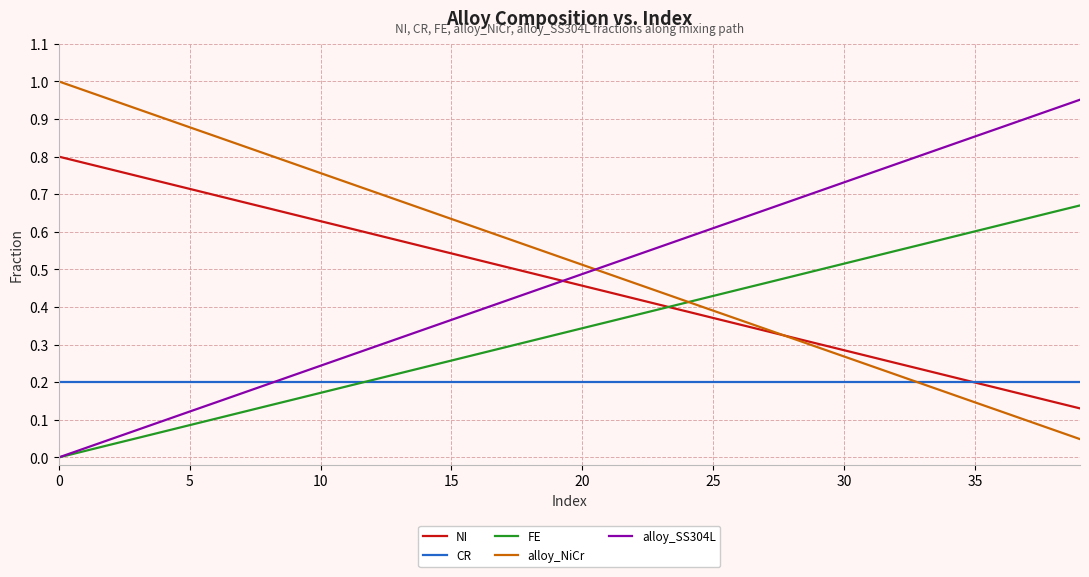

Rank the series by their maximum value, from highest to lowest.

alloy_NiCr, alloy_SS304L, NI, FE, CR